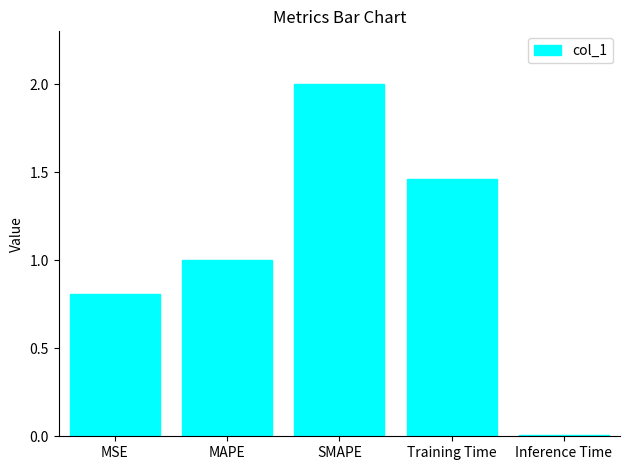

What is the change in value from Training Time to Inference Time?

-1.5